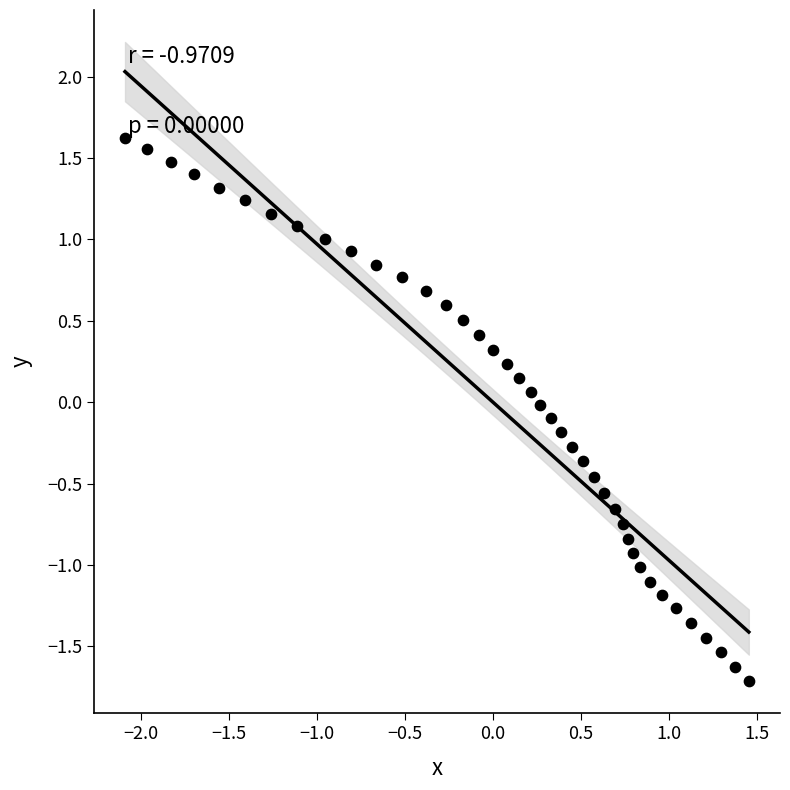

What is the range of Y values (max minus min)?

3.3